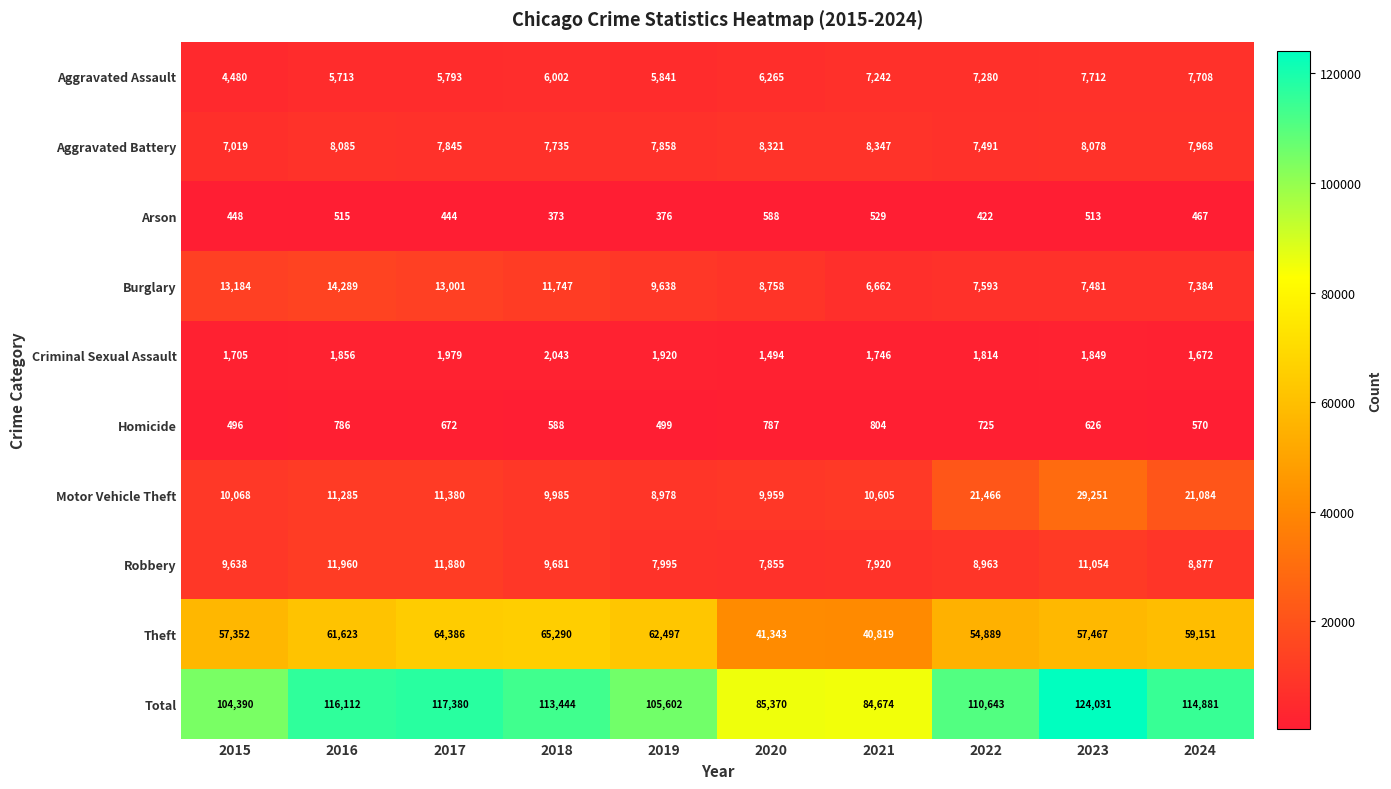

What is the difference between the highest and lowest values at 2015?

103942